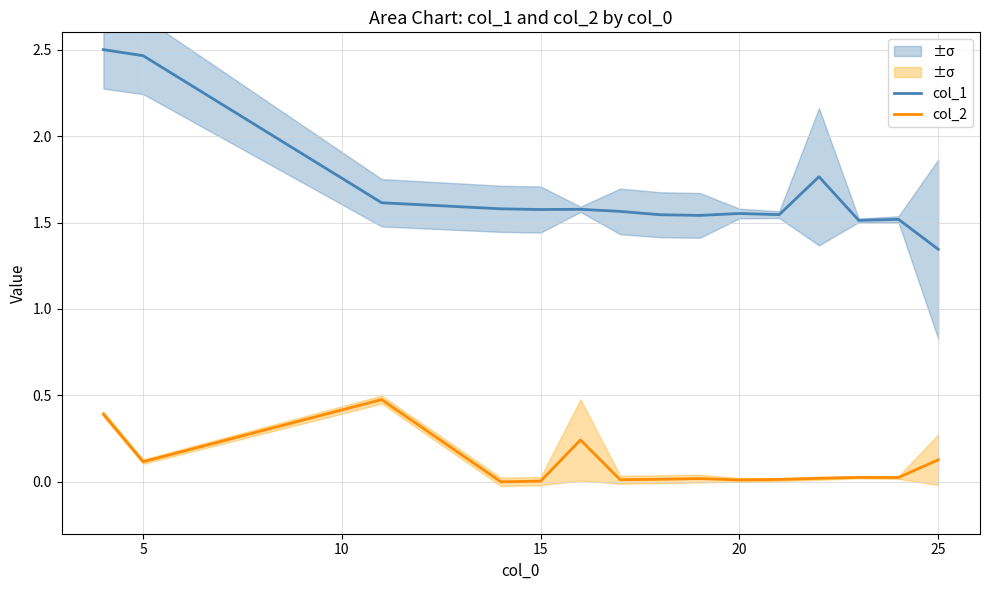

True or false: col_2 has a value of 0.0 at 15.

True